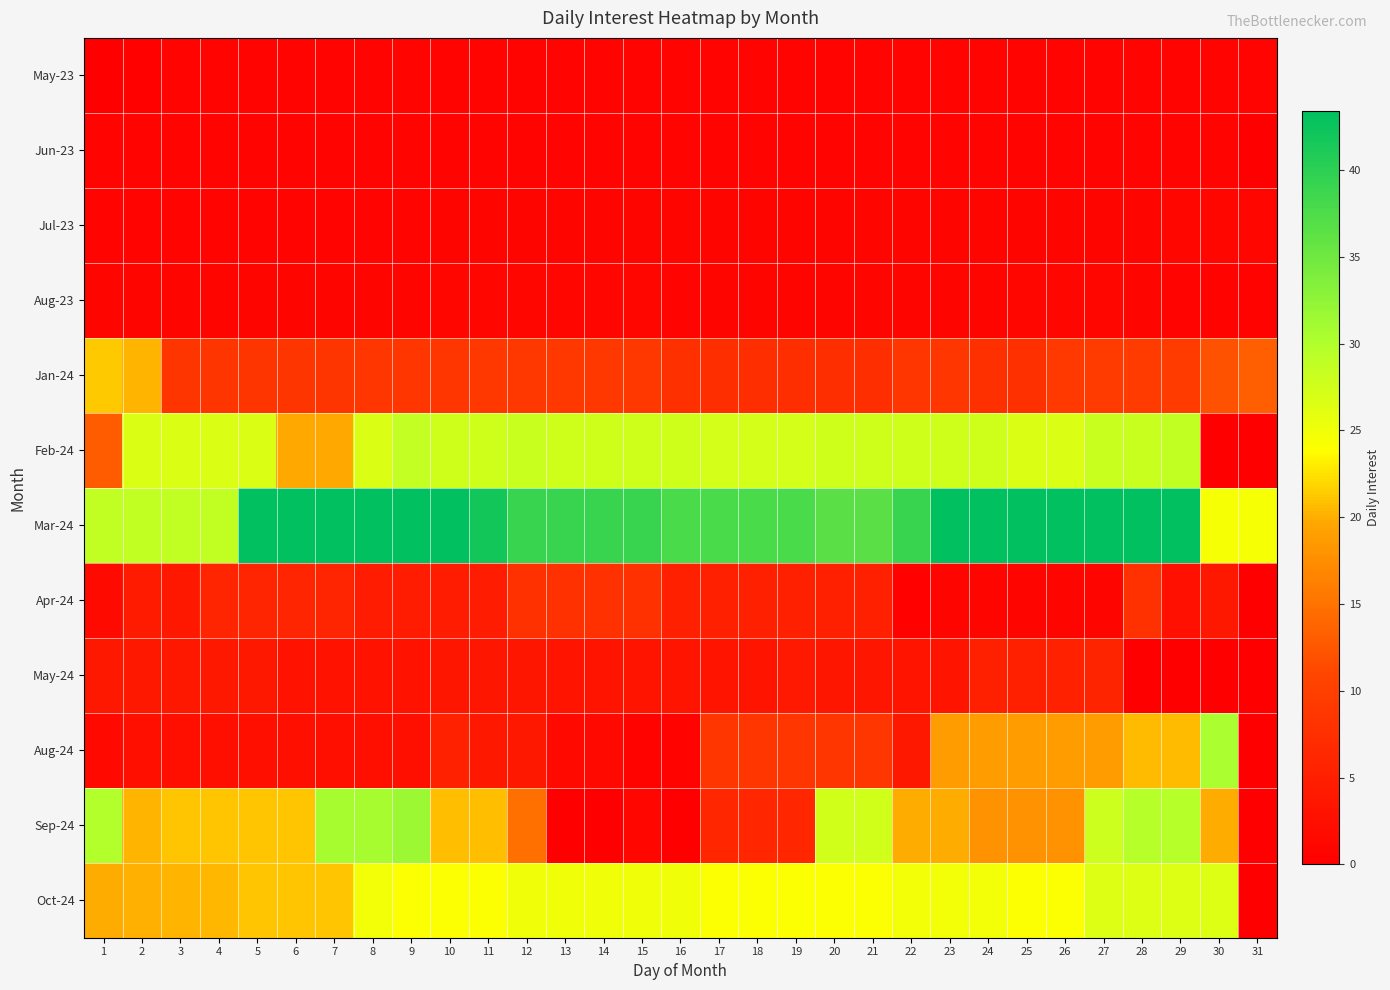

What is the total value across all series at 17?

123.3